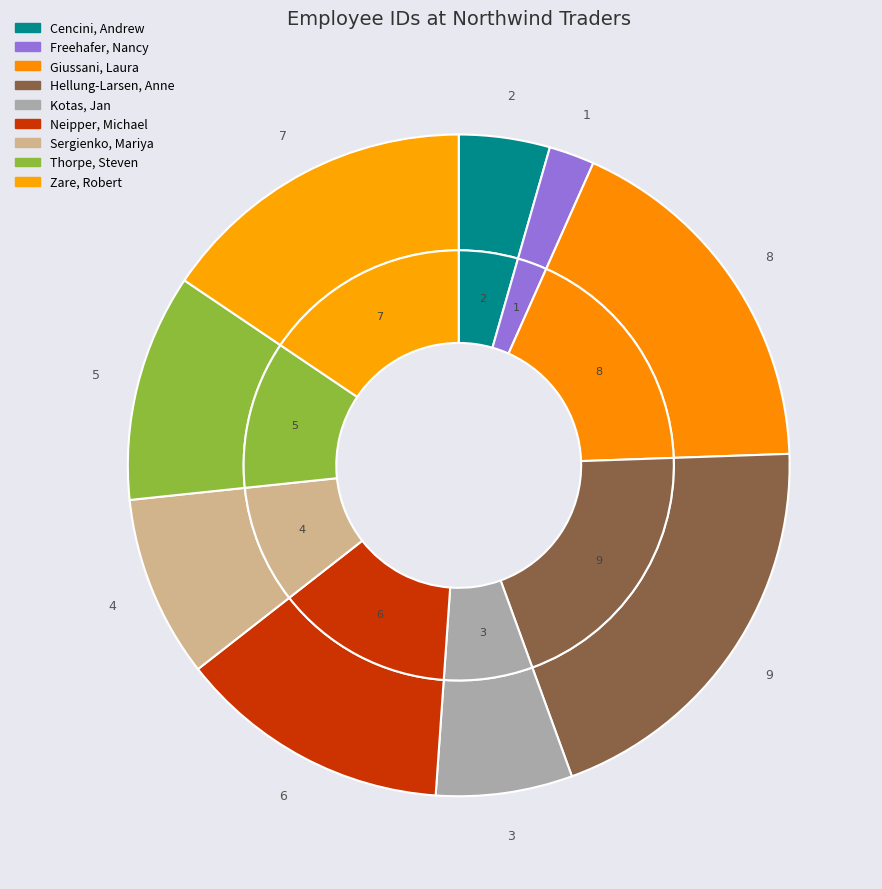

To the nearest percent, what is the difference between the Giussani, Laura and Neipper, Michael slice percentages?

4%